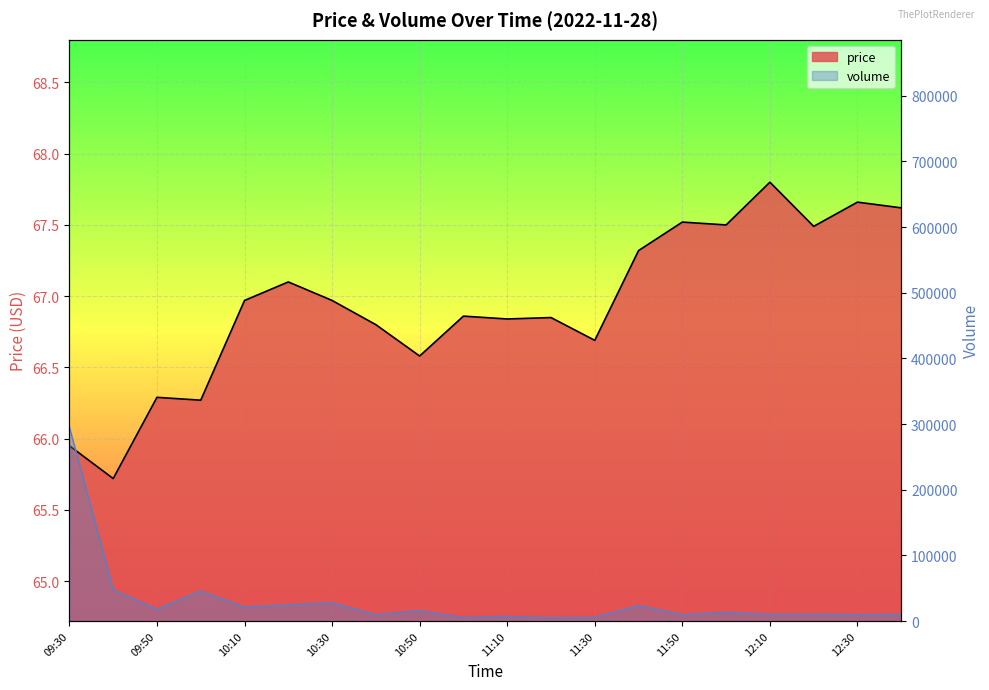

Reading left to right, extract all data points from this chart.

price: 66.0	65.7	66.3	66.3	67.0	67.1	67.0	66.8	66.6	66.9	66.8	66.8	66.7	67.3	67.5	67.5	67.8	67.5	67.7	67.6
volume: 295072.0	47495.0	18178.0	45780.0	21147.0	24662.0	27895.0	9569.0	15881.0	5306.0	7124.0	5025.0	5469.0	23691.0	9681.0	13440.0	10284.0	10476.0	9707.0	10148.0